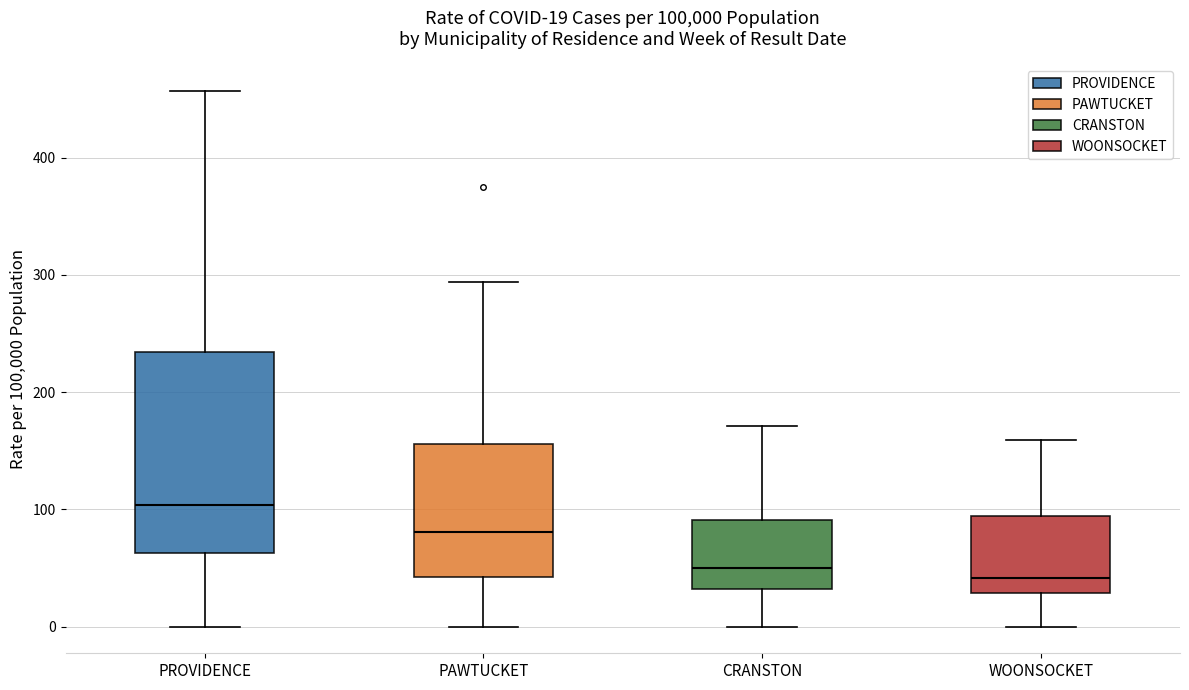

Comparing the boxes themselves (not the whiskers), which one is the tallest?

PROVIDENCE